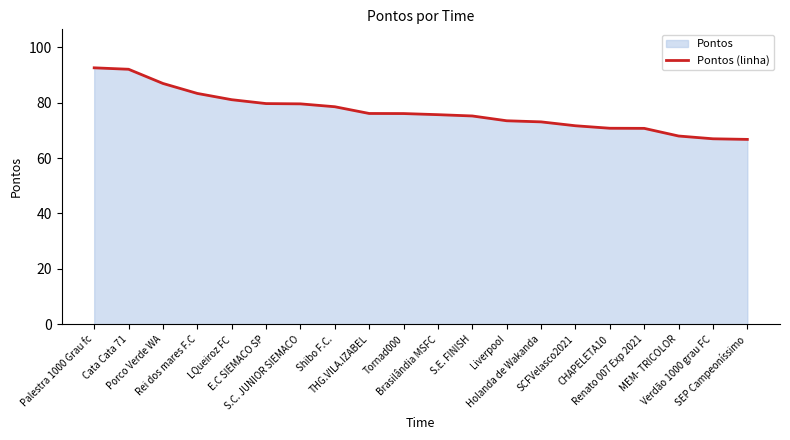

List the labels in order of value, smallest first.

SEP Campeoníssimo, Verdão 1000 grau FC, MEM- TRICOLOR, Renato 007 Exp 2021, CHAPELETA10, SCFVelasco2021, Holanda de Wakanda, LiverpooI, S.E. FINISH, Brasilândia MSFC, Tornad000, THG.VILA.IZABEL, Shibo F.C., S.C. JUNIOR SIEMACO, E.C SIEMACO SP, LQueiroz FC, Rei dos mares F.C, Porco Verde WA, Cata Cata 71, Palestra 1000 Grau fc